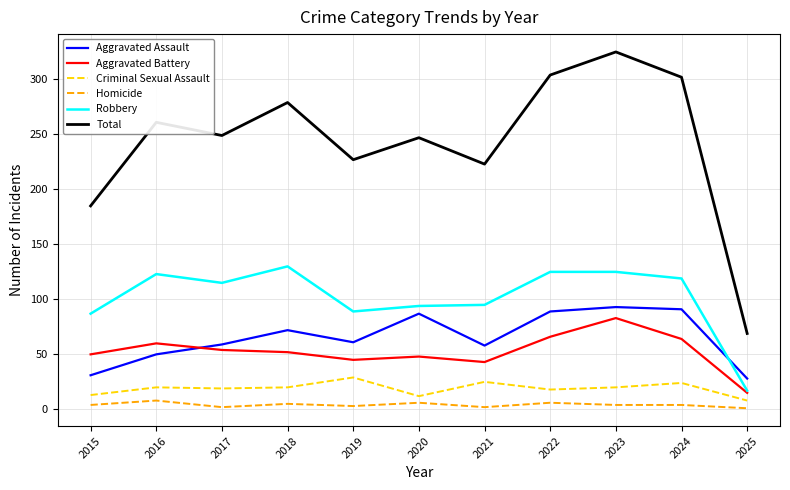

True or false: Robbery has a value of 94 at 2020.

True